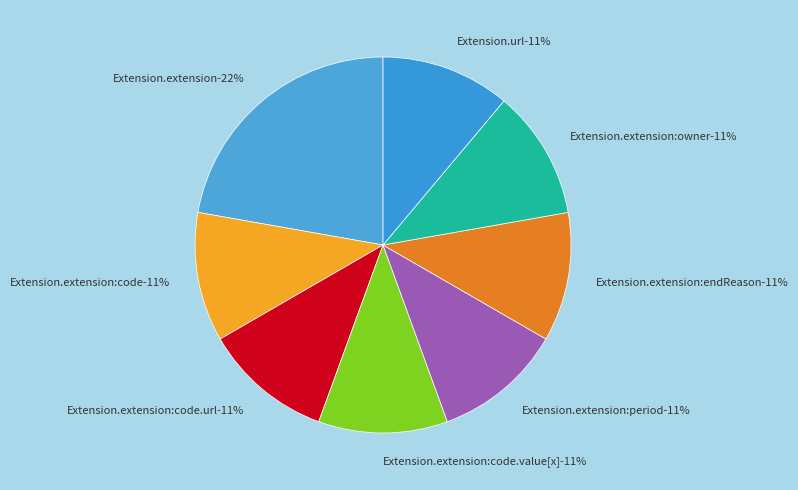

How many segments does this pie chart have?

8